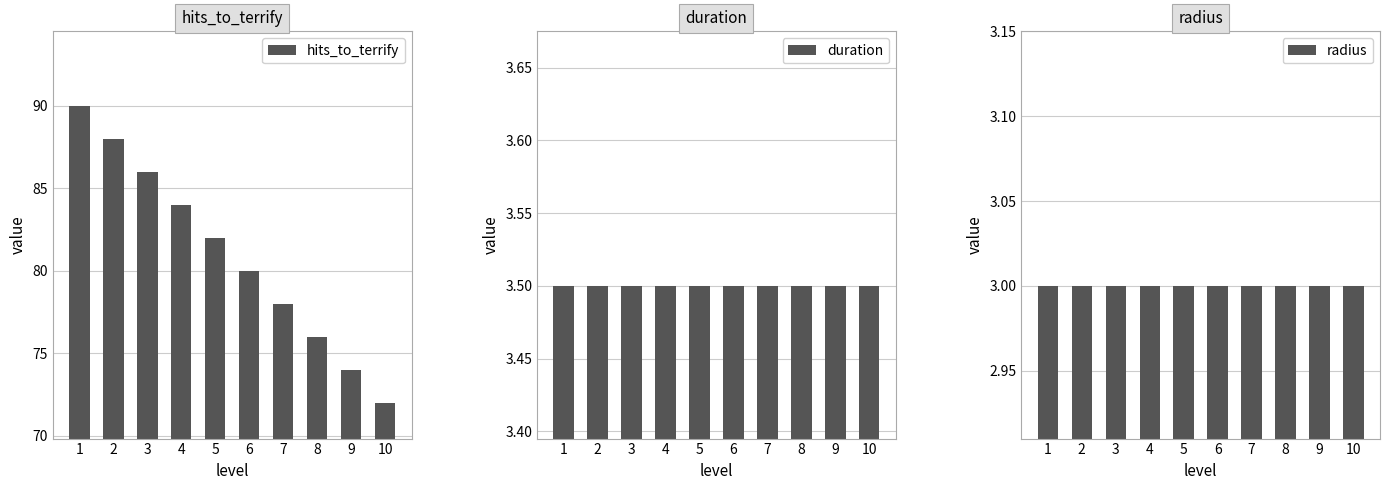

At which label does duration reach its peak?

1